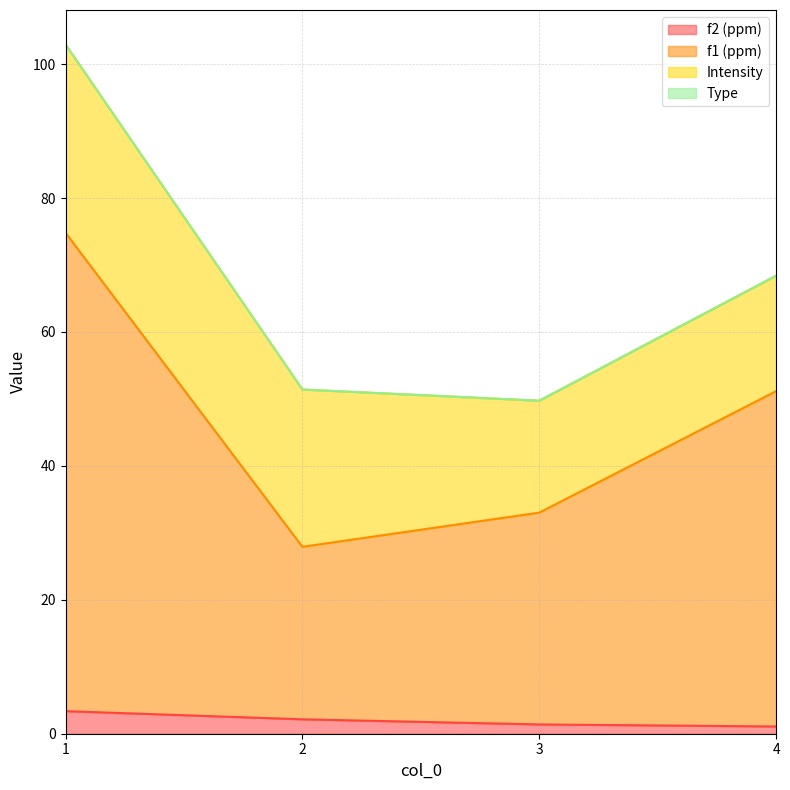

Does the chart display data point markers on the line(s)?

No